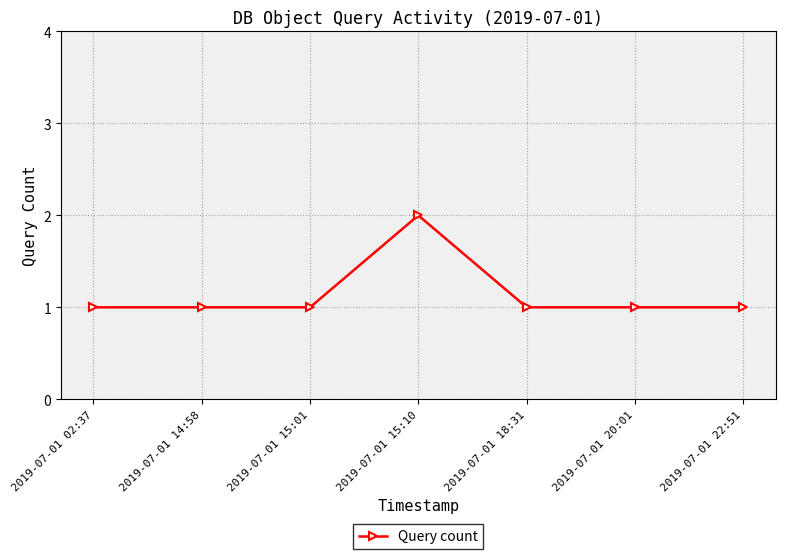

What is the difference between the maximum and minimum values?

1